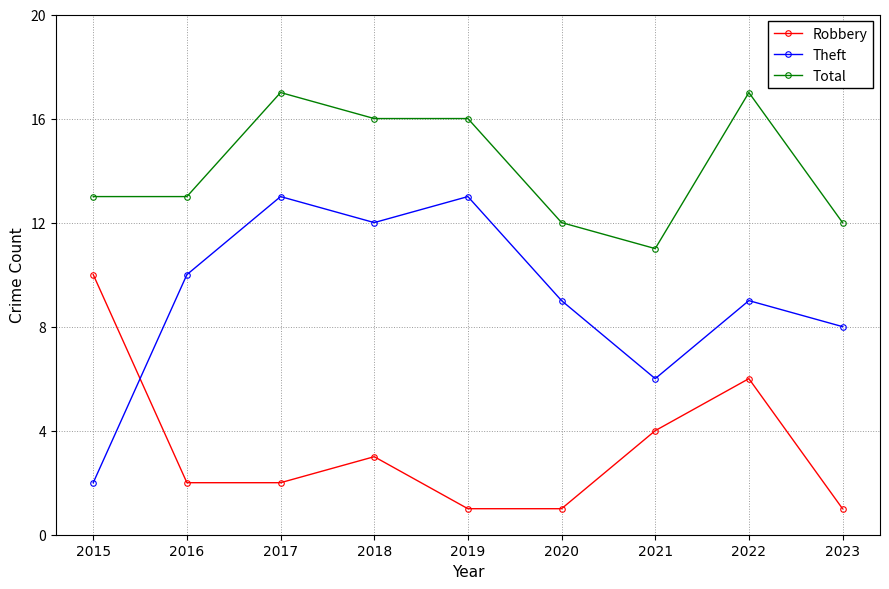

Which series has the largest total across all categories?

Total